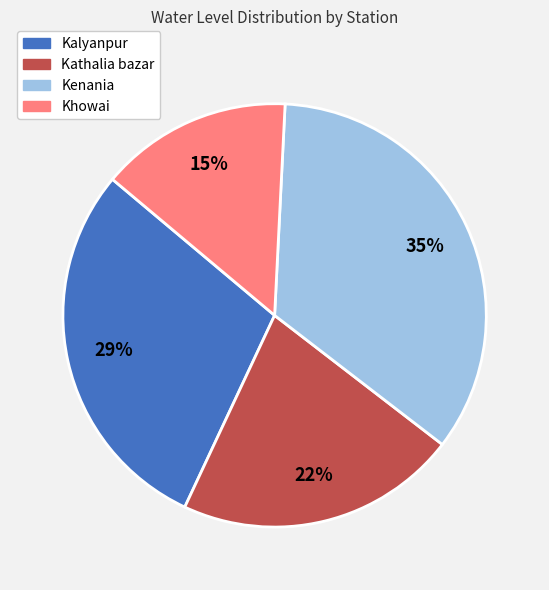

What percentage is the Kathalia bazar slice, to the nearest percent?

22%